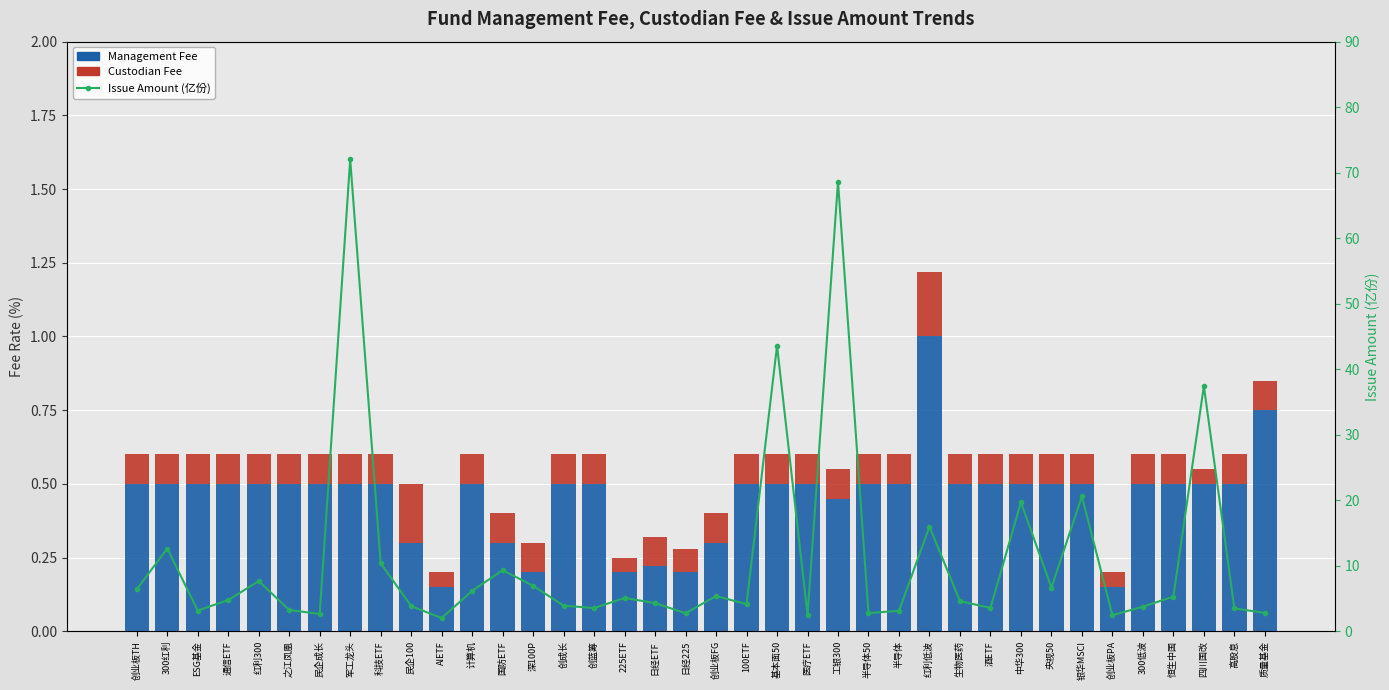

How many Management Fee values are between 0 and 1?

38